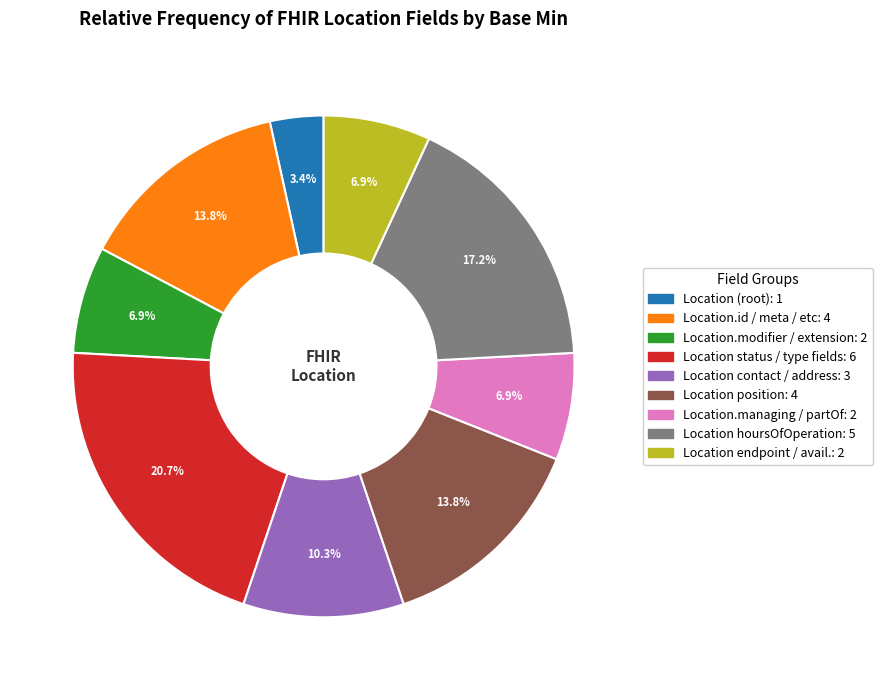

Is there a majority slice in this chart?

No